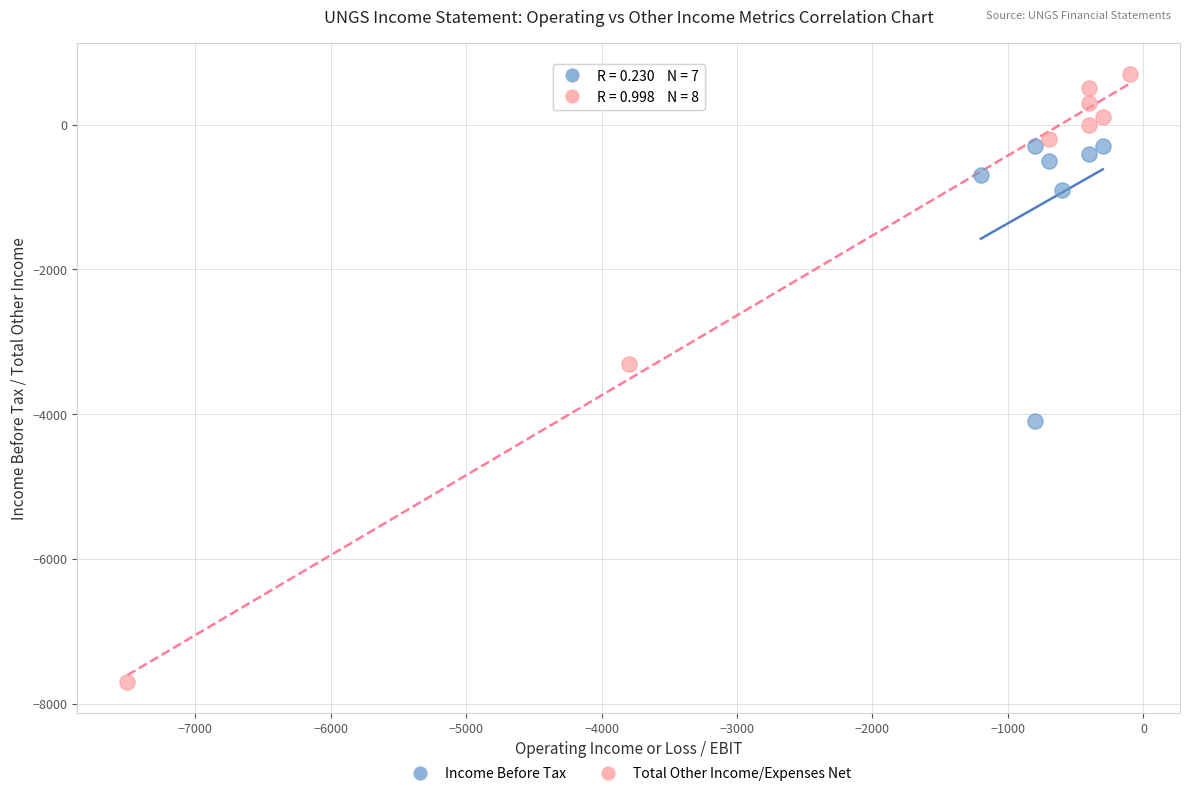

Which series contains the highest Y value?

Total Other Income/Expenses Net